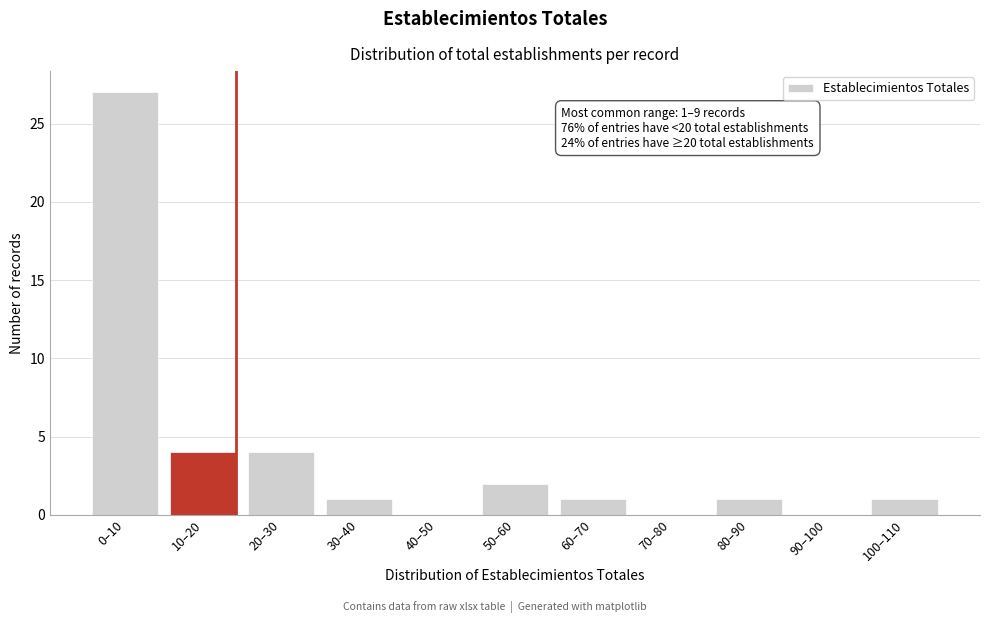

Reading left to right, extract all data points from this chart.

0–10=27	10–20=4	20–30=4	30–40=1	40–50=0	50–60=2	60–70=1	70–80=0	80–90=1	90–100=0	100–110=1